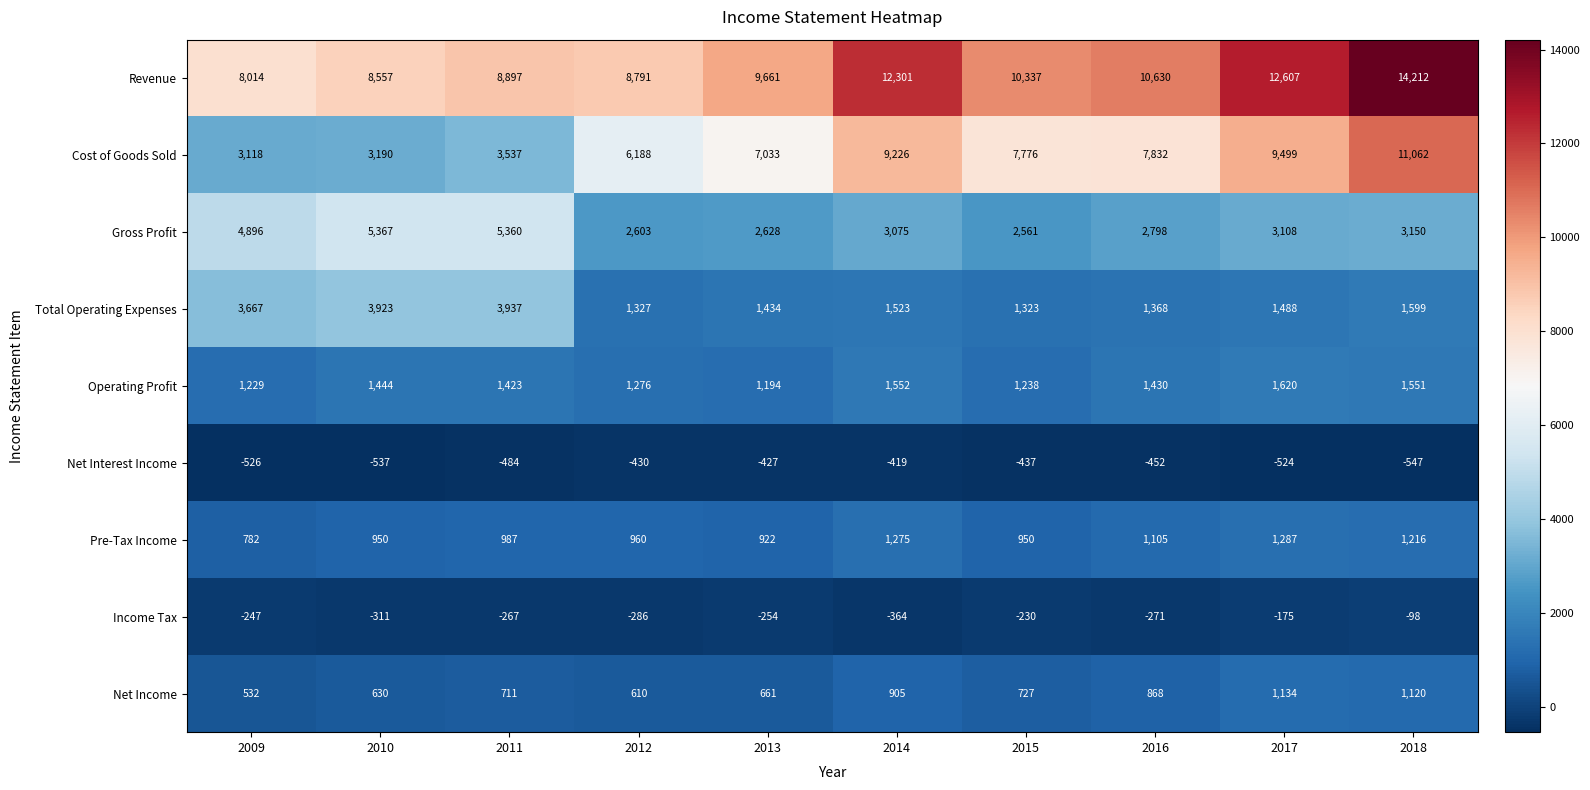

Which series has the largest range (max minus min)?

Cost of Goods Sold